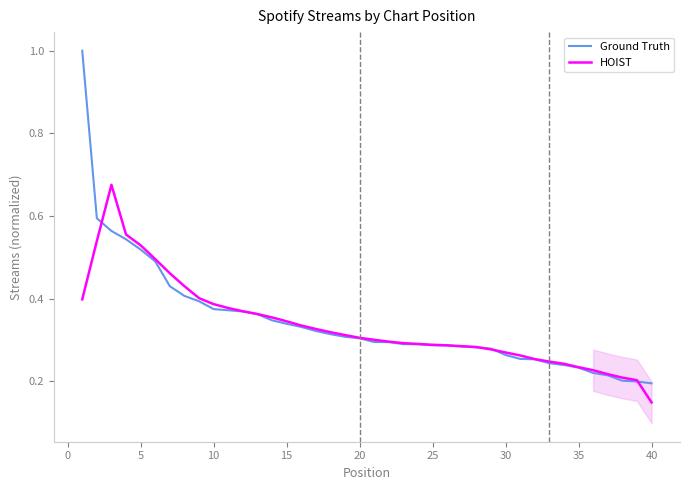

What is the maximum value for Ground Truth?

1.0